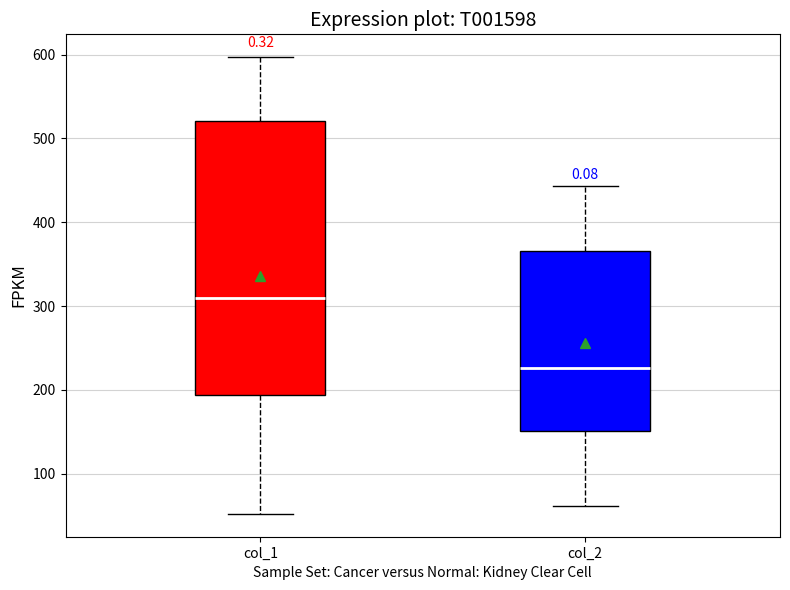

Reading left to right, read every box against the y-axis: the position of its median line, the range the box covers, and the ends of its whiskers. The values are not printed on the chart, so give them approximately, as read against the axis.

col_1: median 310, box 190 to 520, whiskers 50 to 600
col_2: median 230, box 150 to 370, whiskers 60 to 440